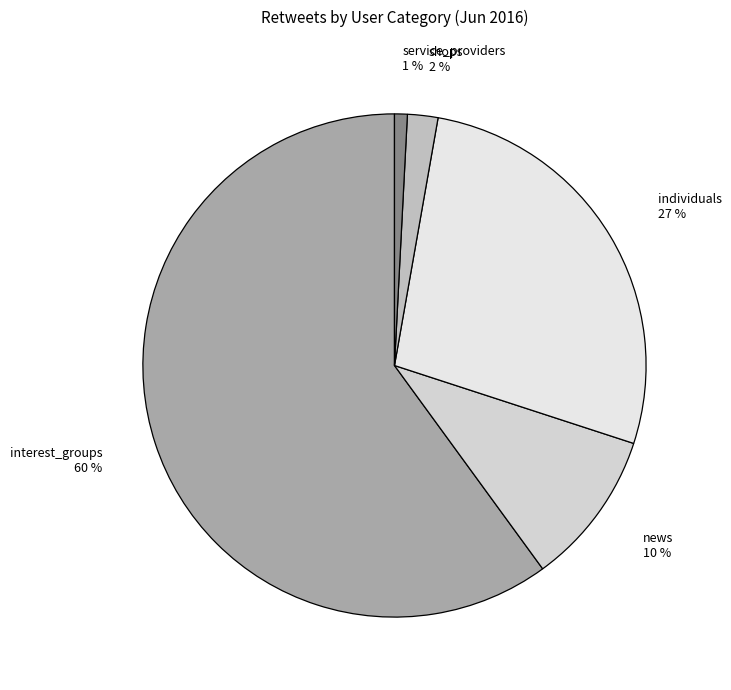

To the nearest percent, what is the average slice percentage?

20%